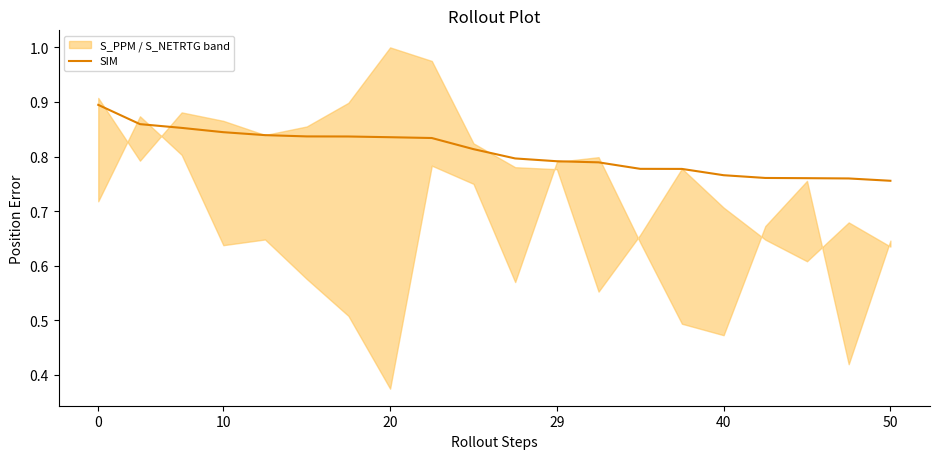

The SIM series shows 0.3 at 40. True or false?

False